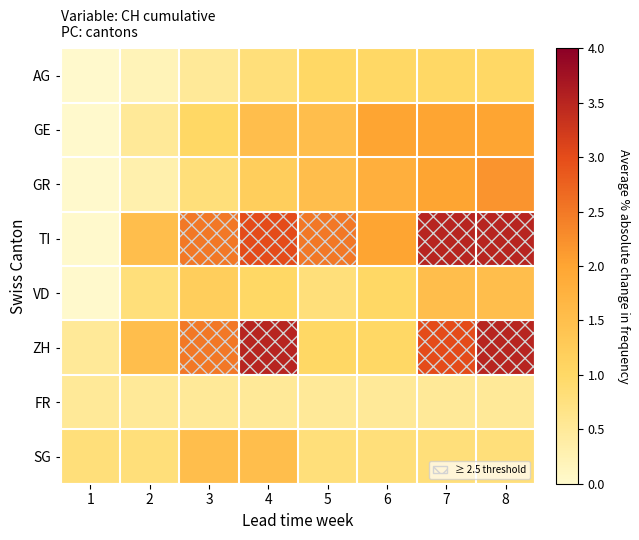

What is the maximum value shown in the chart?

3.5